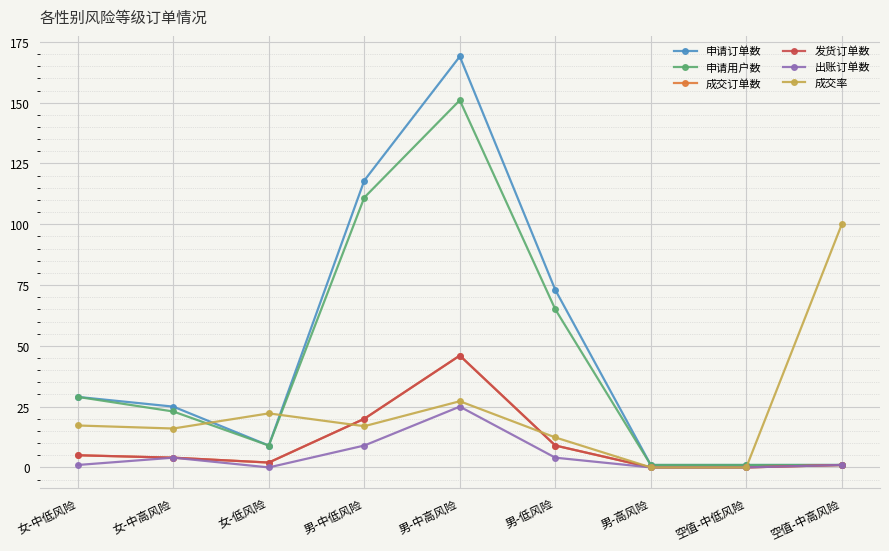

What is the label of the 2nd point from the left?

女-中高风险